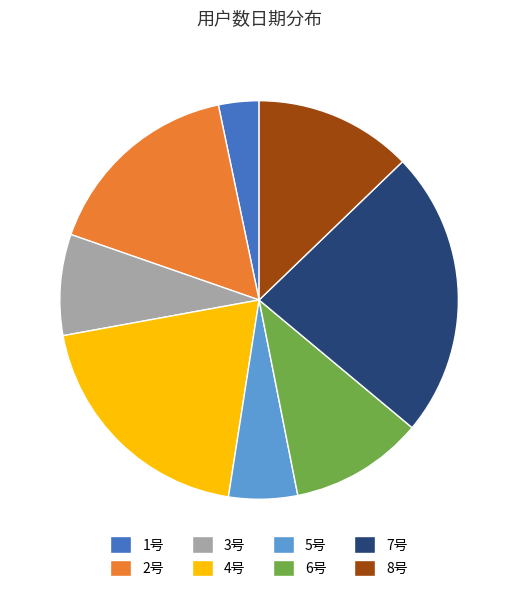

Is the sum of 8号 and 1号 greater than half?

No